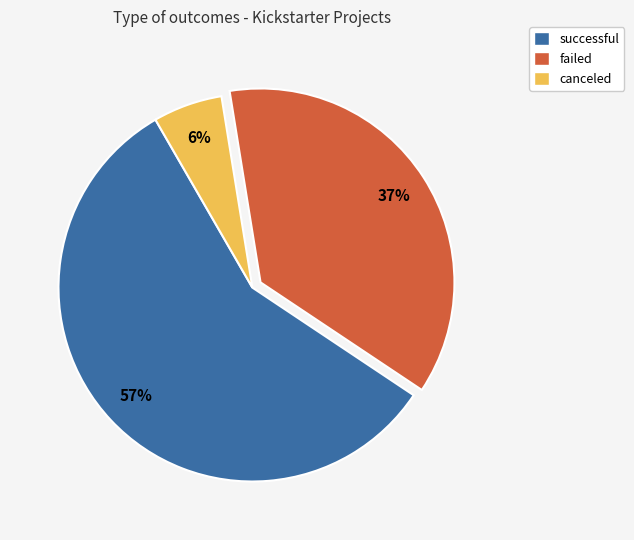

Rank the categories by value from lowest to highest.

canceled, failed, successful